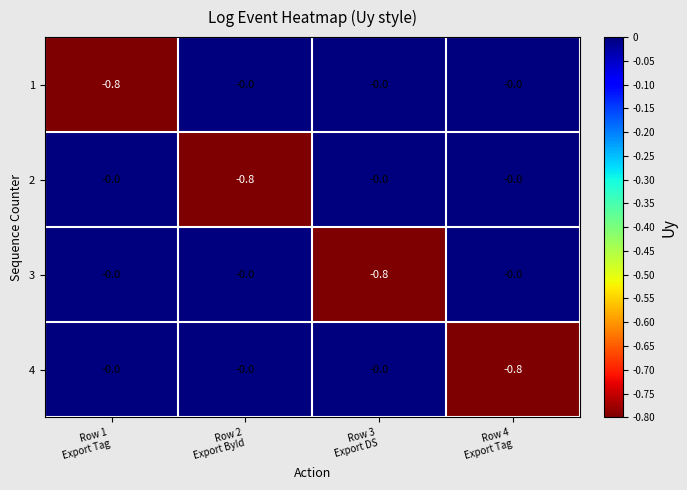

How many 4 values are between 0 and 1?

3